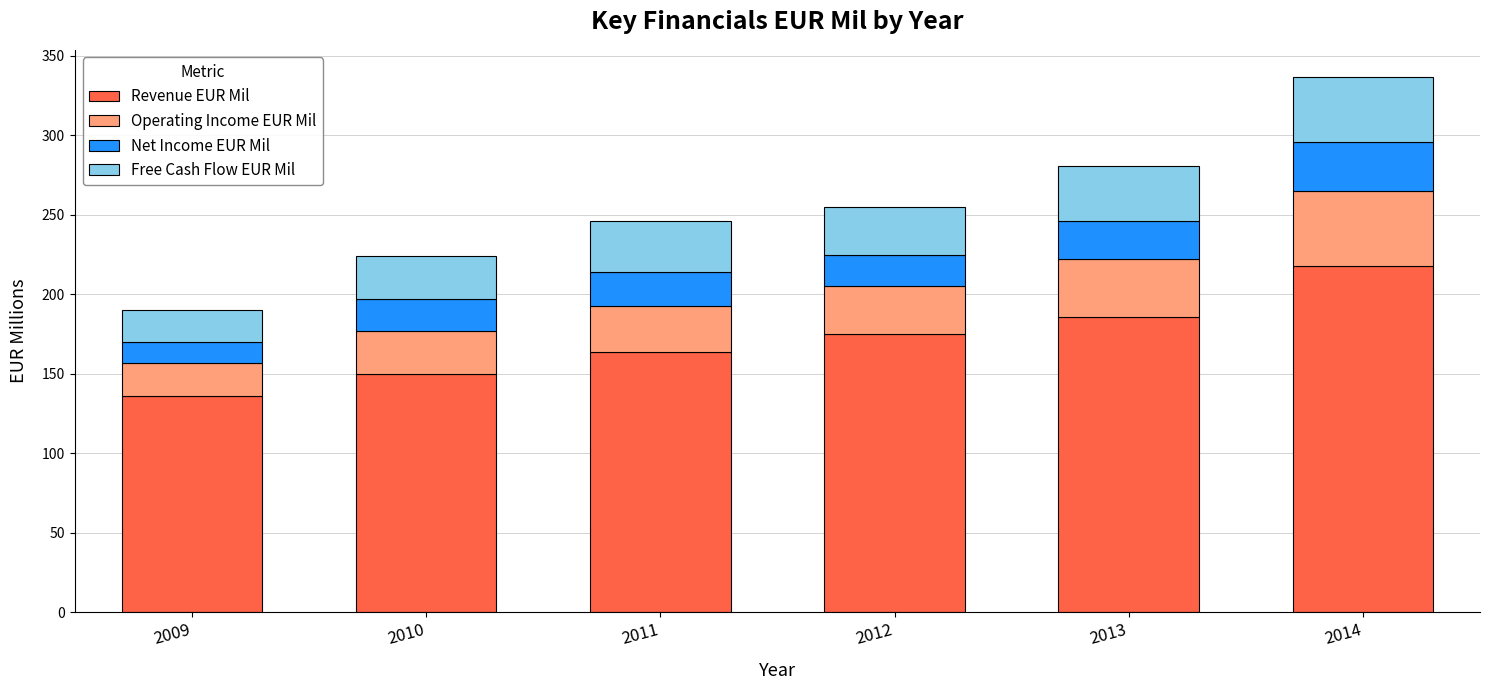

Reading left to right, transcribe the values for Revenue EUR Mil.

2009=136	2010=150	2011=164	2012=175	2013=186	2014=218